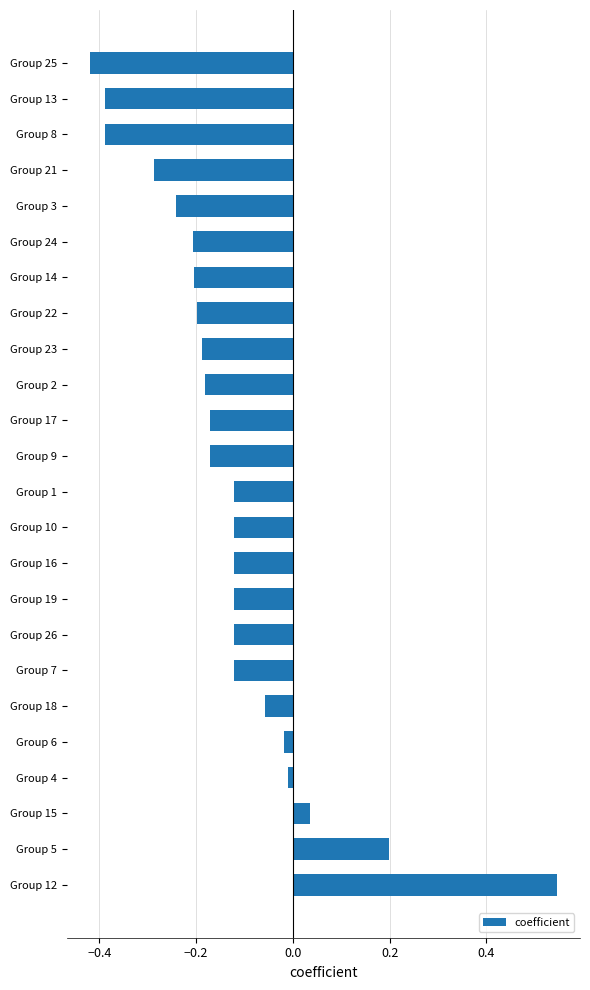

Which label corresponds to the smallest value in the chart?

Group 25